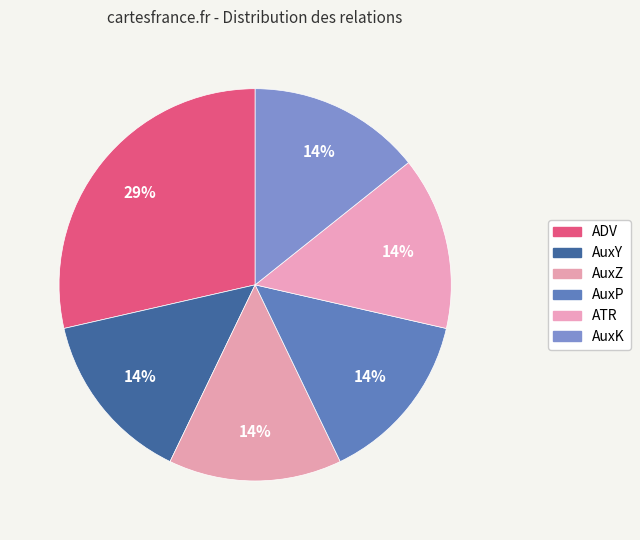

Does ADV represent more than half of the total?

No